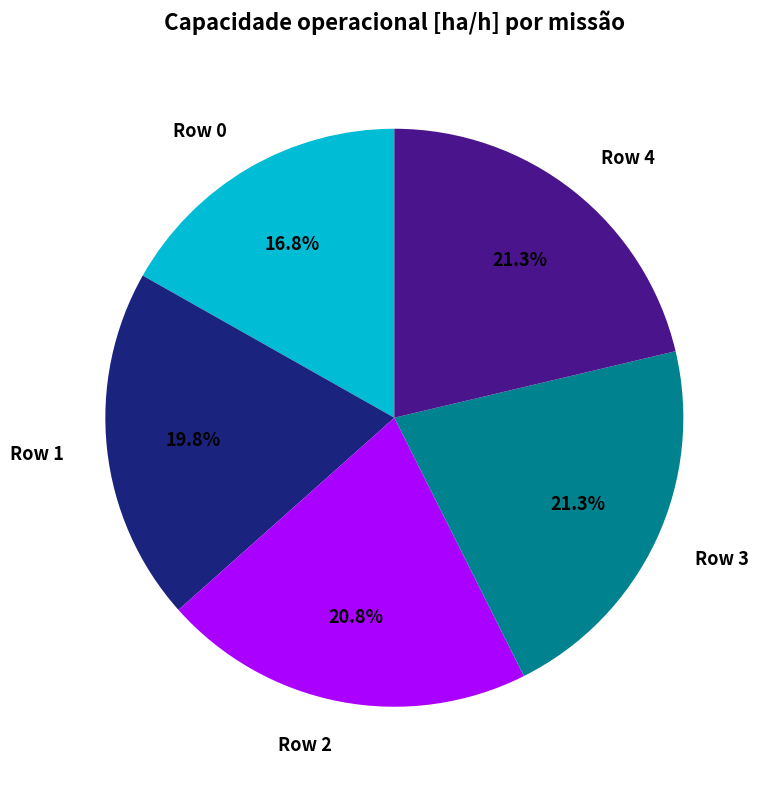

Is it true that Row 1 is 27% of the pie?

False